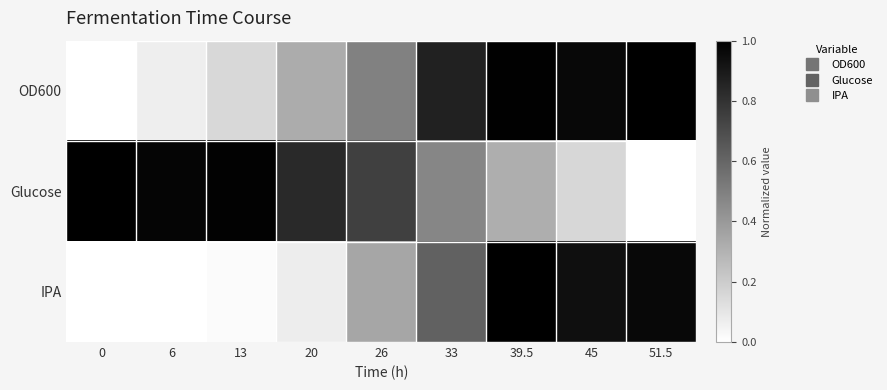

Count the number of categories in the chart.

9